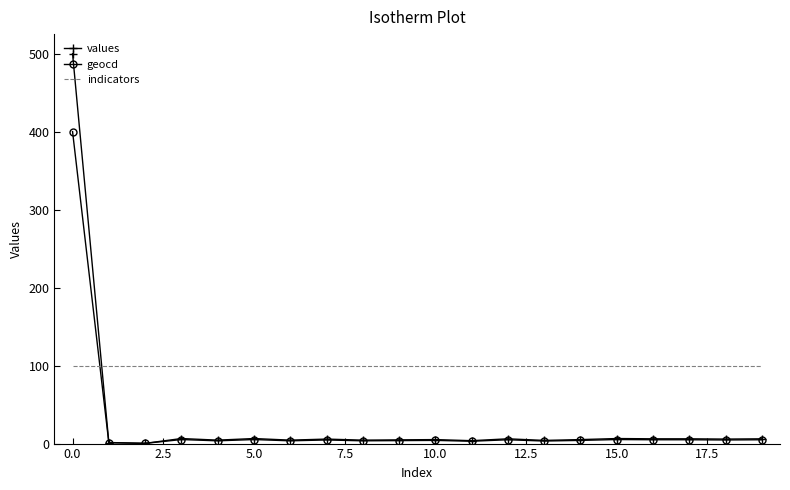

Which series has the largest range (max minus min)?

values